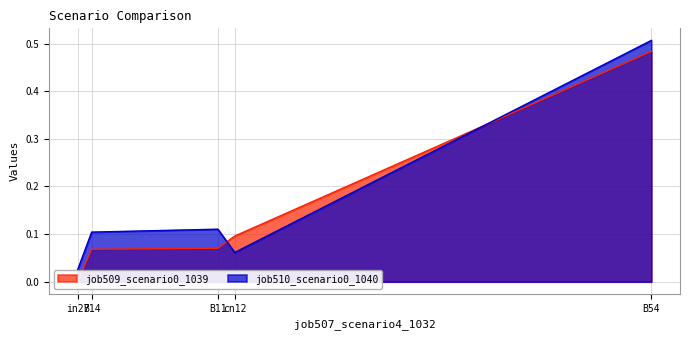

Reading right to left, list all the values displayed in this chart.

job509_scenario0_1039: 0.5	0.1	0.1	0.1	0.0
job510_scenario0_1040: 0.5	0.1	0.1	0.1	0.0